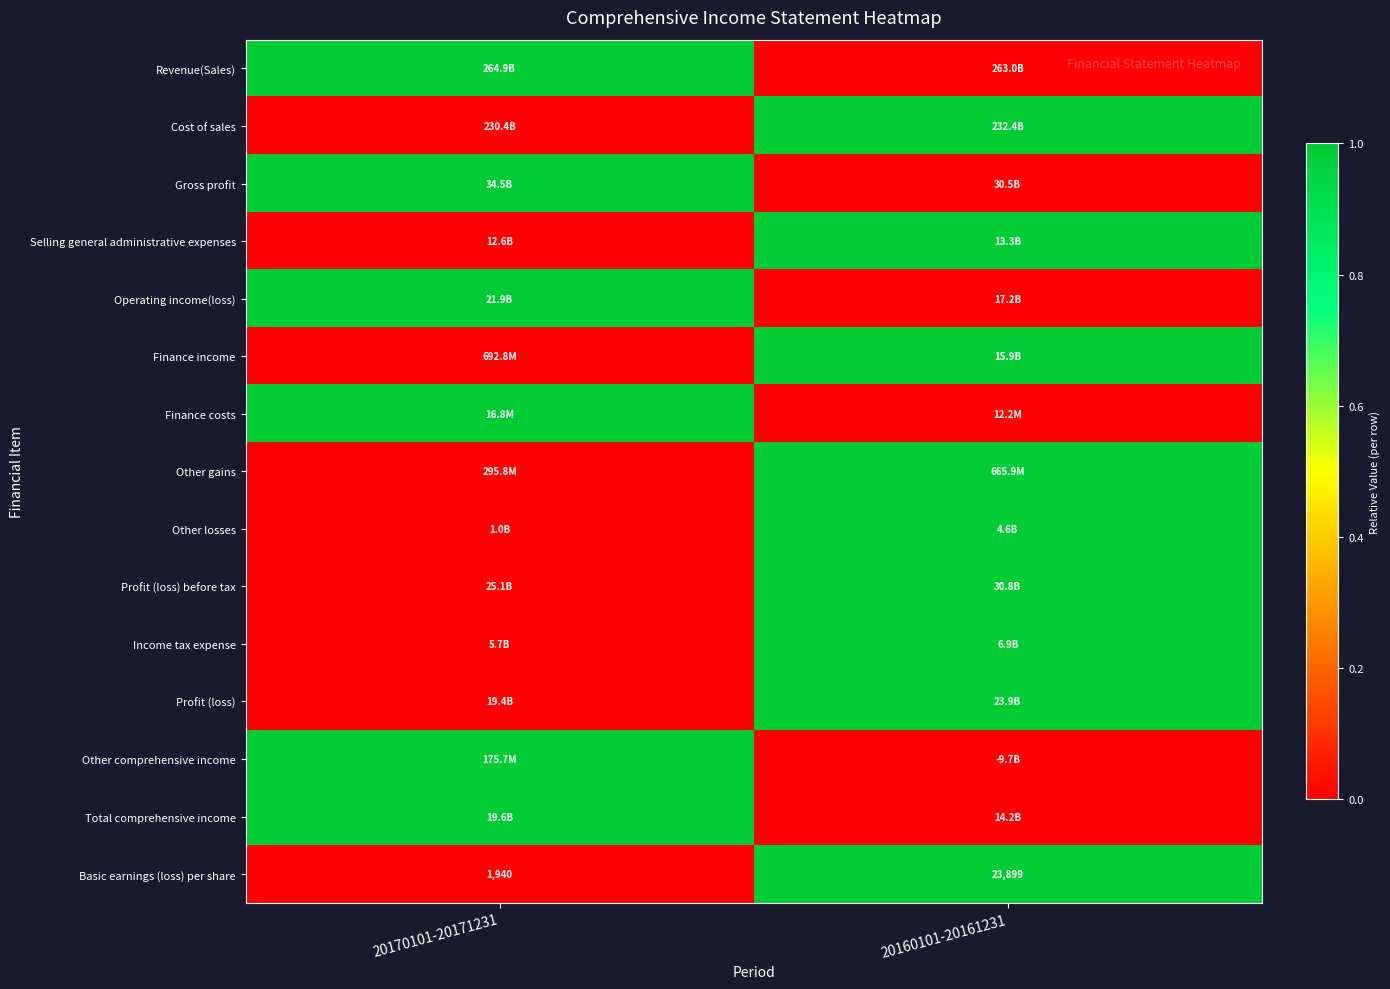

What is the sum of all Basic earnings (loss) per share values?

25839